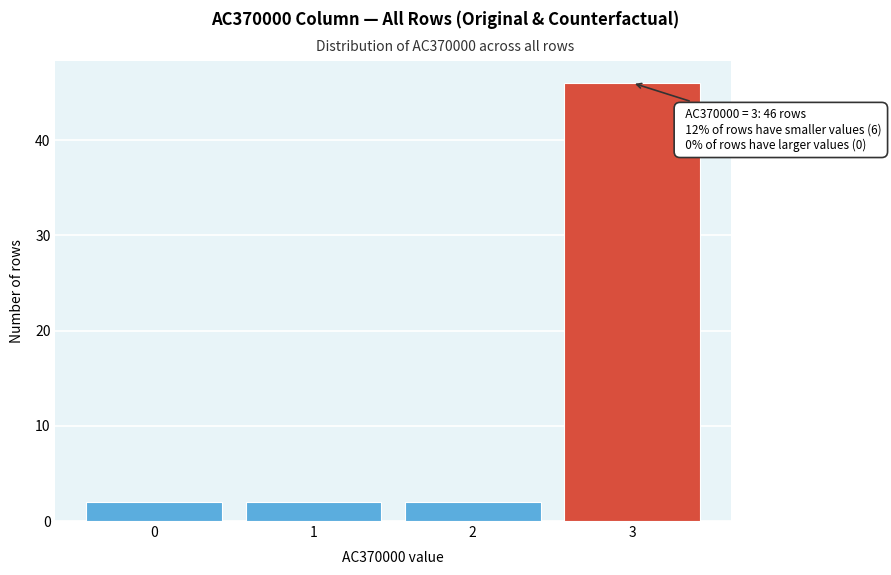

Which range on the x-axis has the tallest bar?

2.5 to 3.5